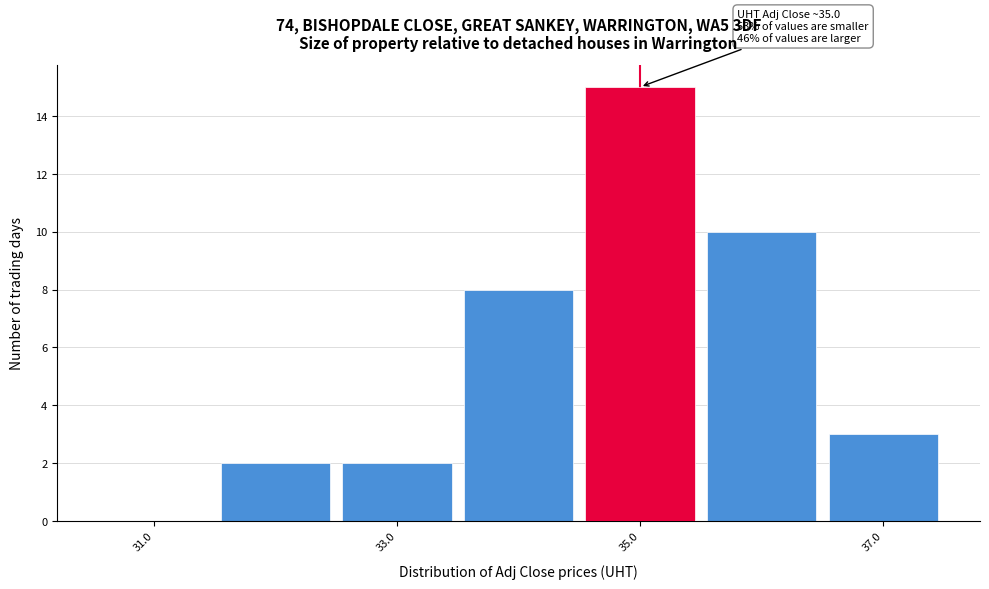

Over which range of the x-axis is the bar tallest?

34.5 to 35.5